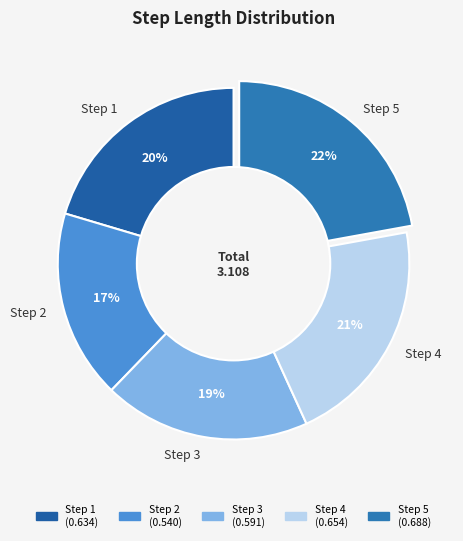

To the nearest percent, what portion does Step 5 represent?

22%